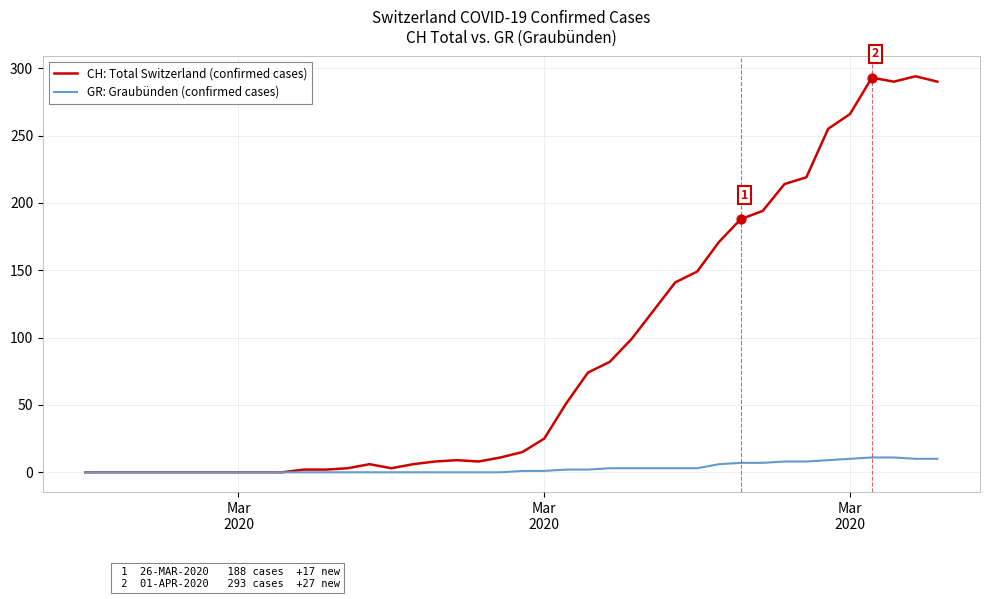

Which series has the largest range (max minus min)?

CH: Total Switzerland (confirmed cases)